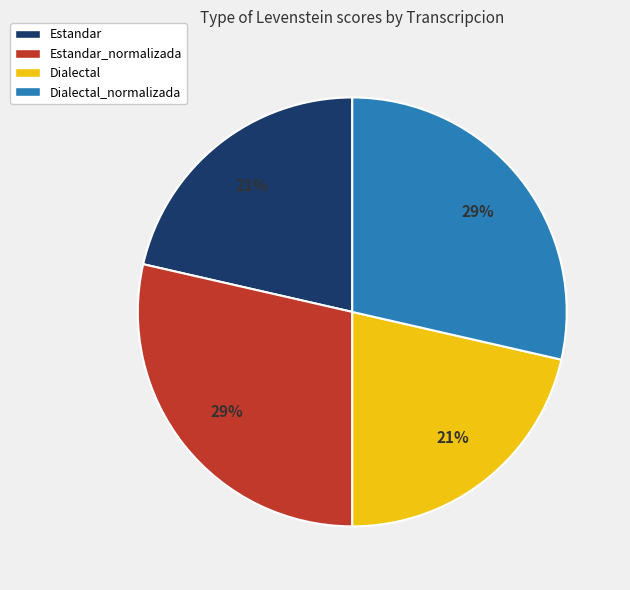

Combined, do Estandar_normalizada and Dialectal_normalizada account for over 50%?

Yes